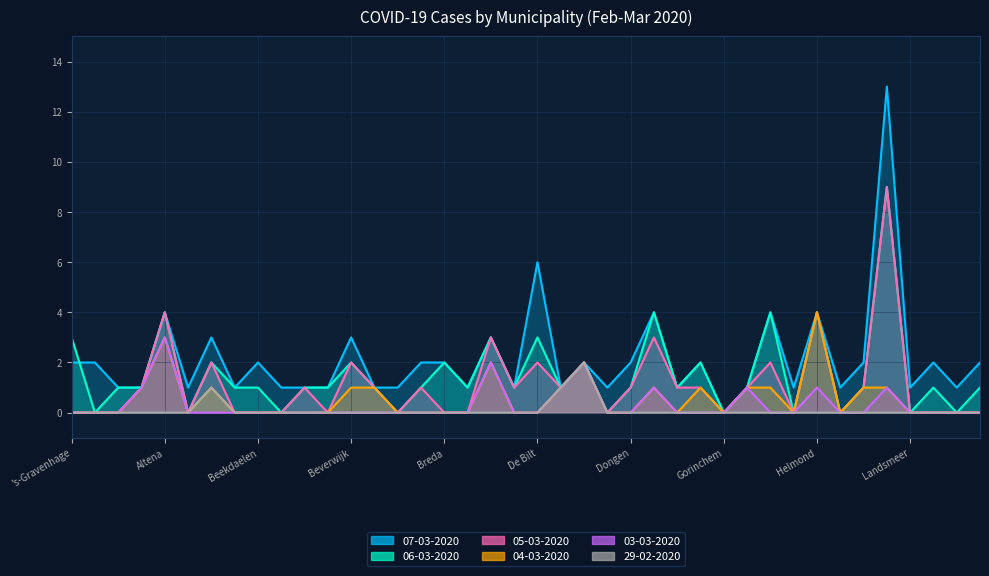

True or false: 06-03-2020 and 05-03-2020 cross at least once.

False